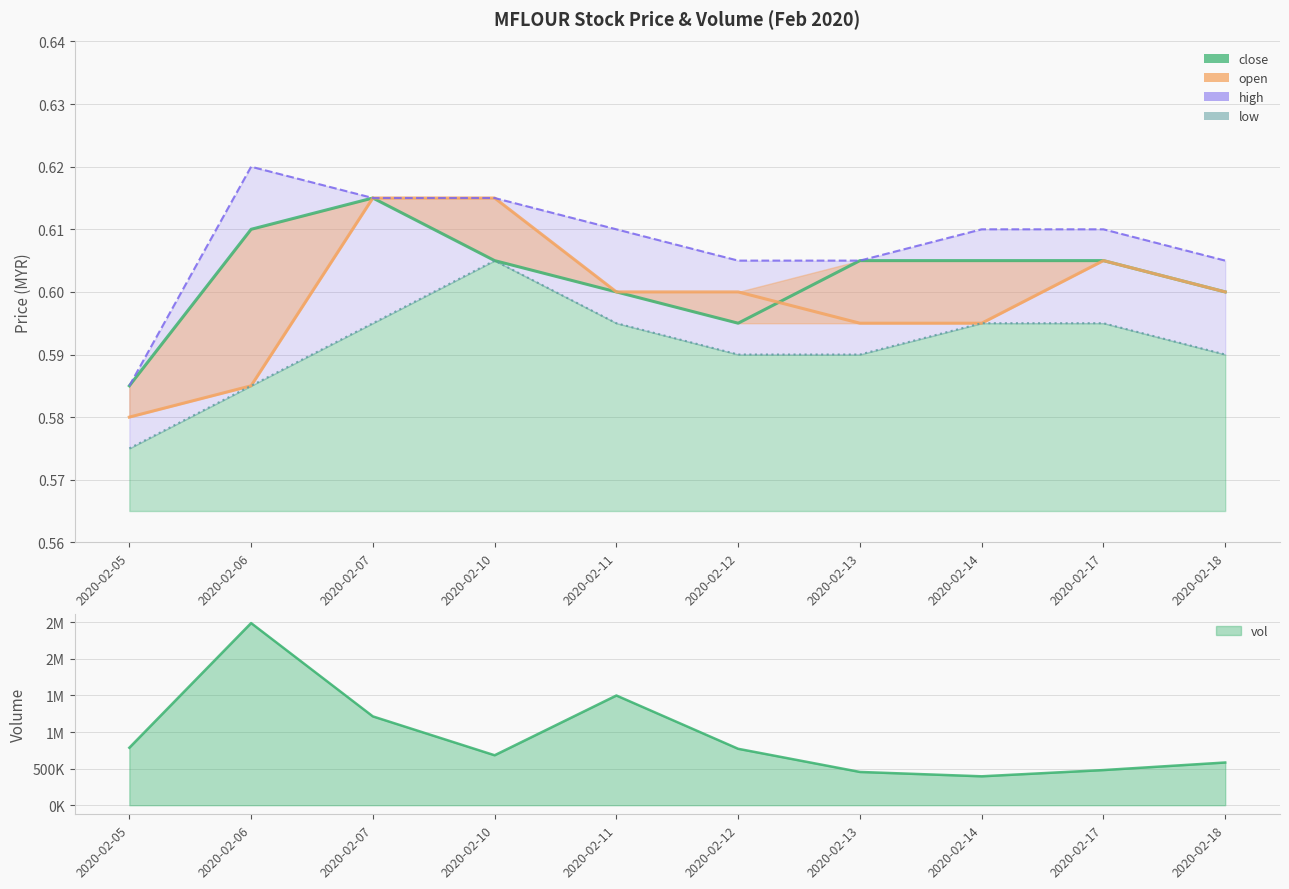

What is the maximum value for open?

0.6